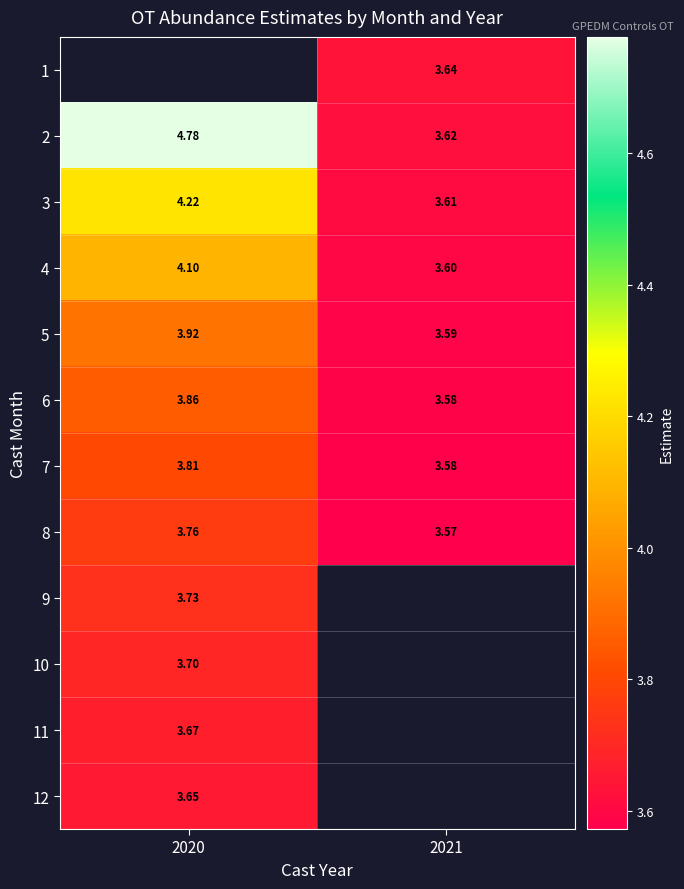

Is the value of 7 at 2021 greater than the value of 3 at 2021?

No